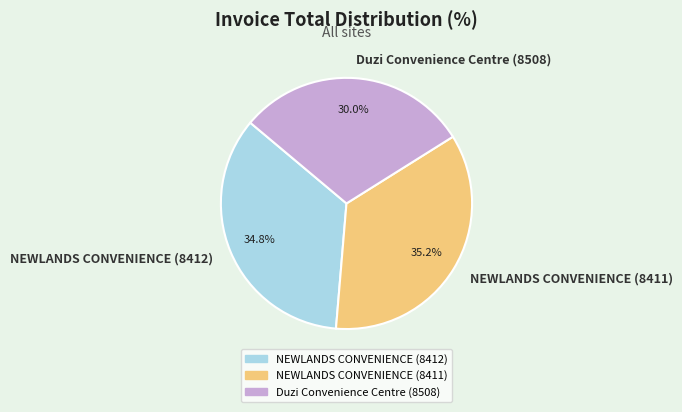

Is there a majority slice in this chart?

No